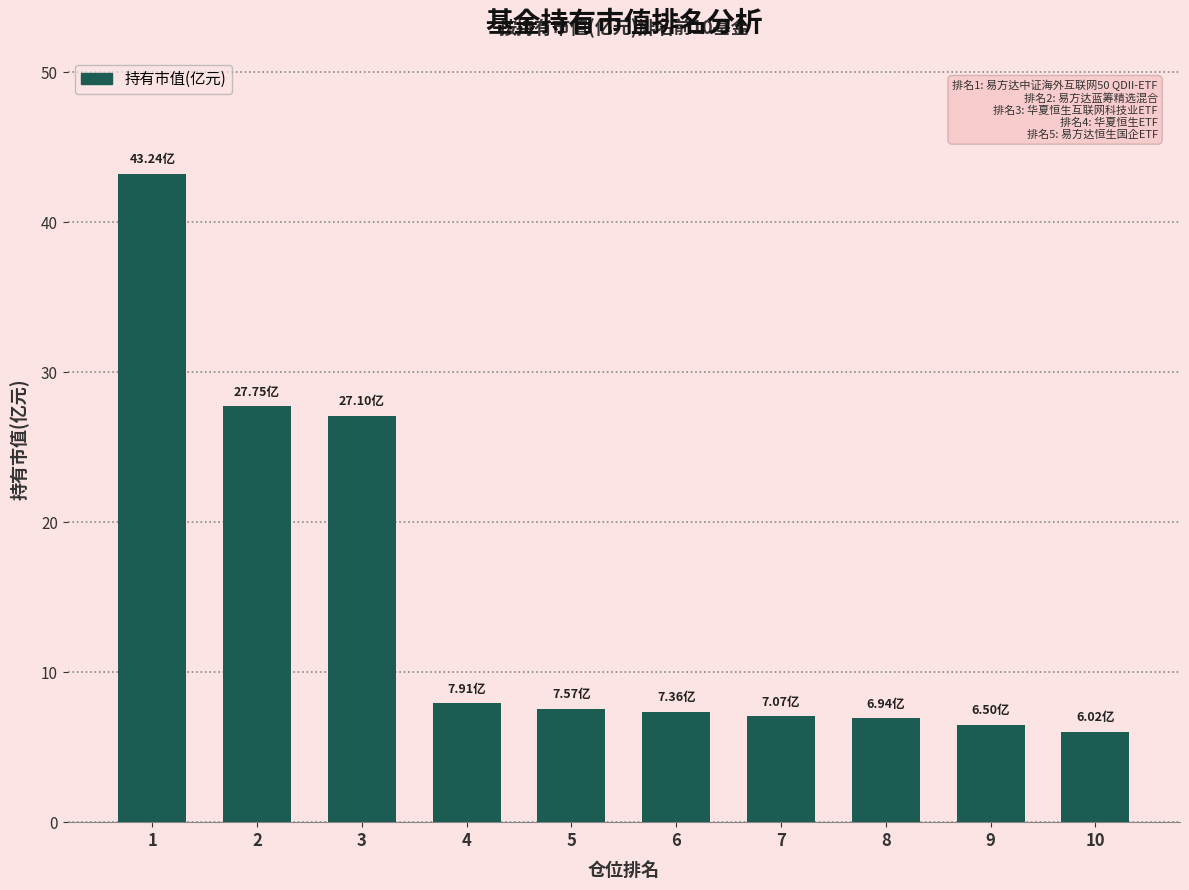

What is the change in value from 4 to 10?

-1.9